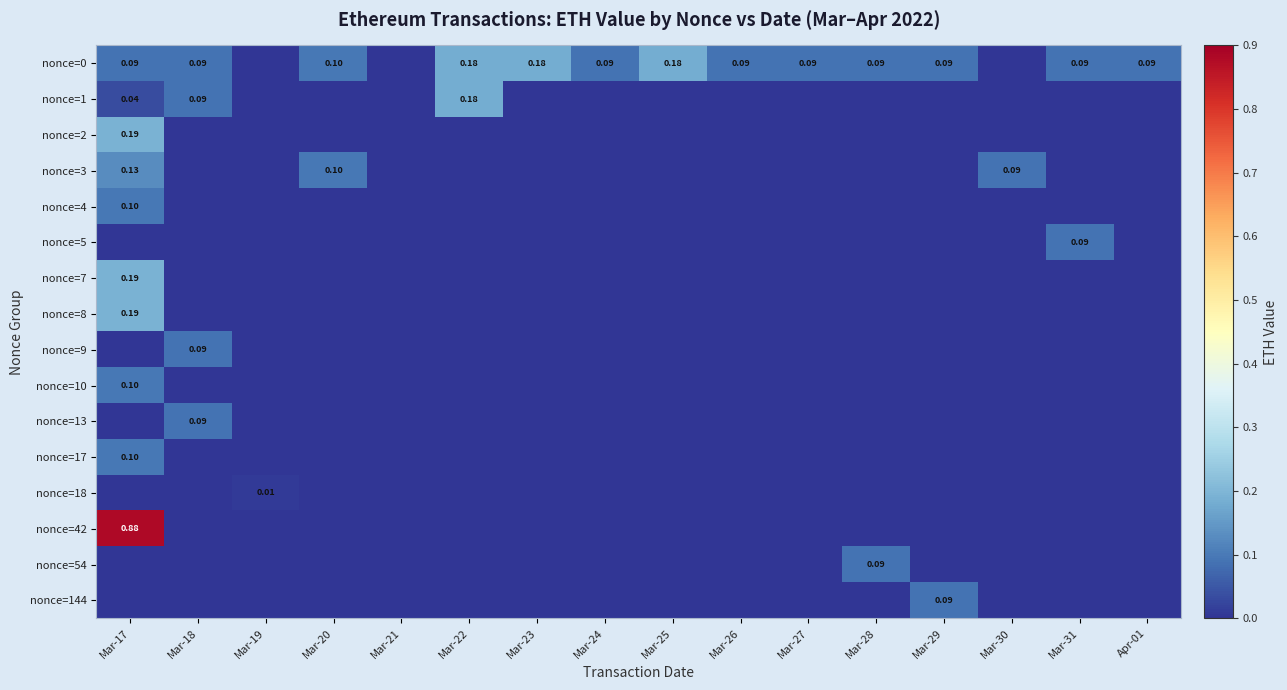

What is the total value across all series at Mar-29?

0.2